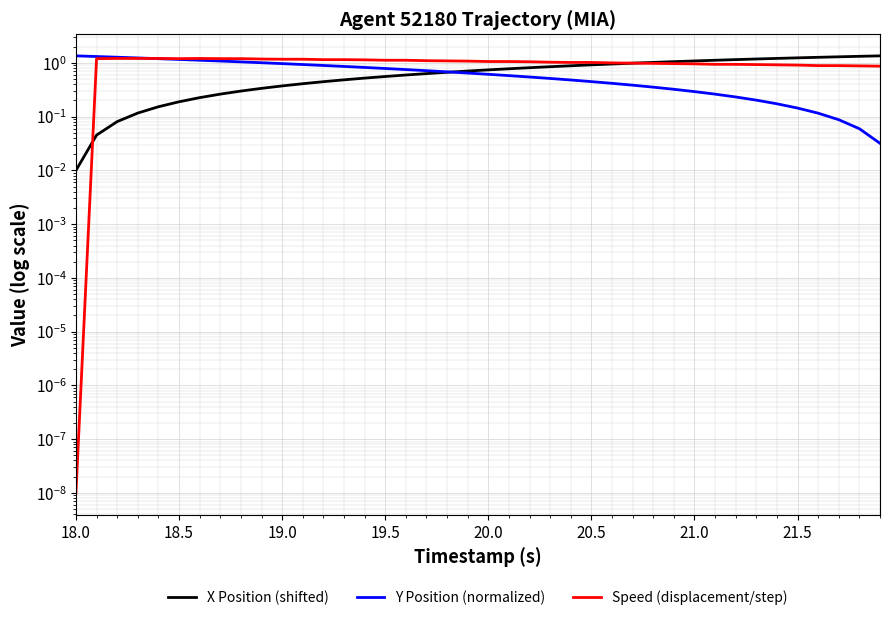

True or false: X Position (shifted) has more than 2 interior local peaks.

False